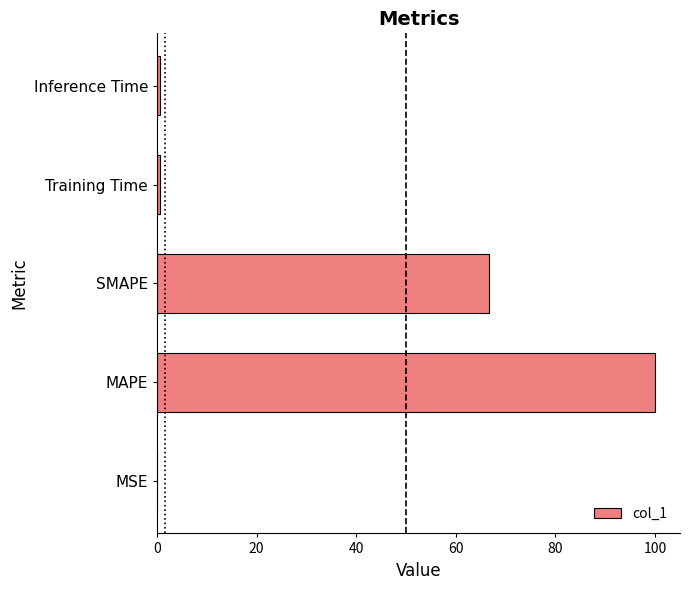

The value at SMAPE is 66.7. True or false?

True